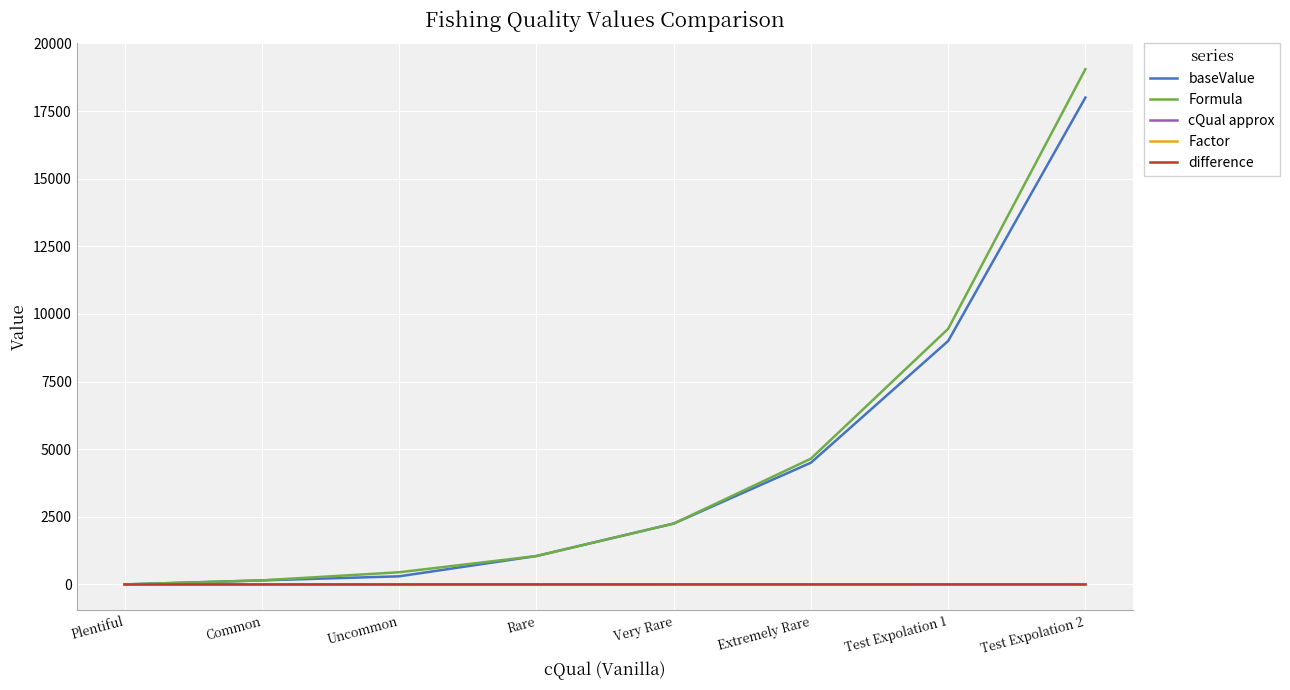

Which series has the largest total across all categories?

Formula